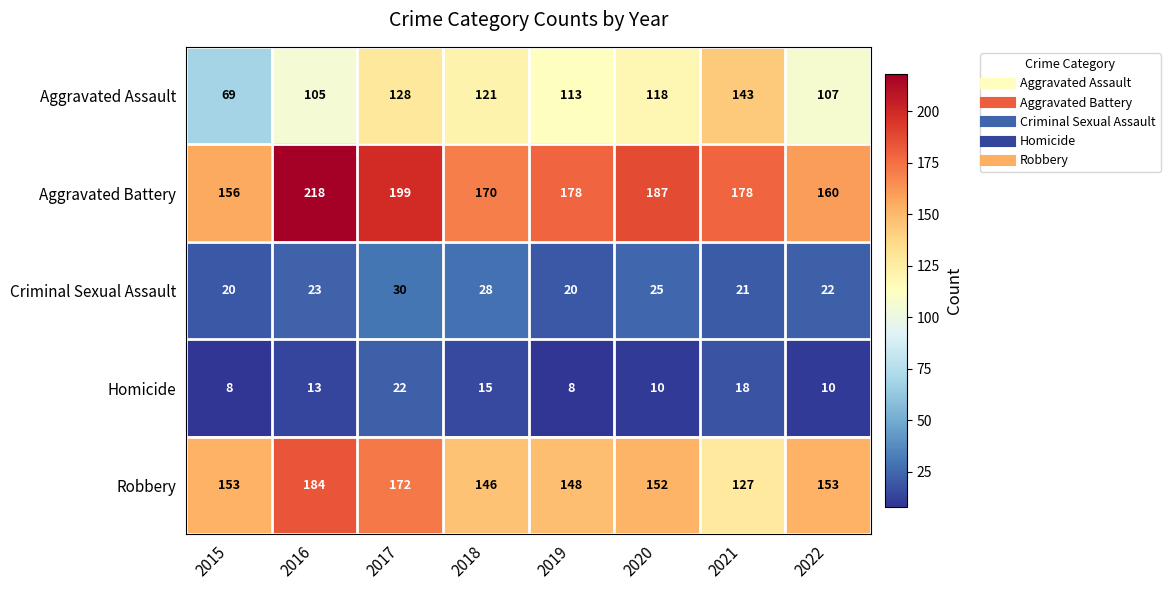

At which label does Aggravated Battery reach its minimum?

2015